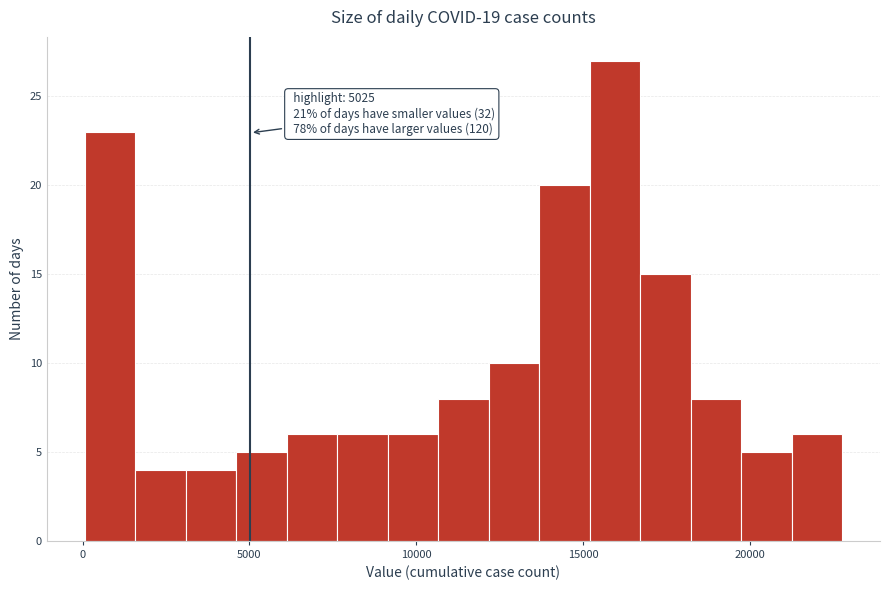

Around what value on the x-axis is the tallest bar? Give the approximate position of its centre, as read against the axis.

16000